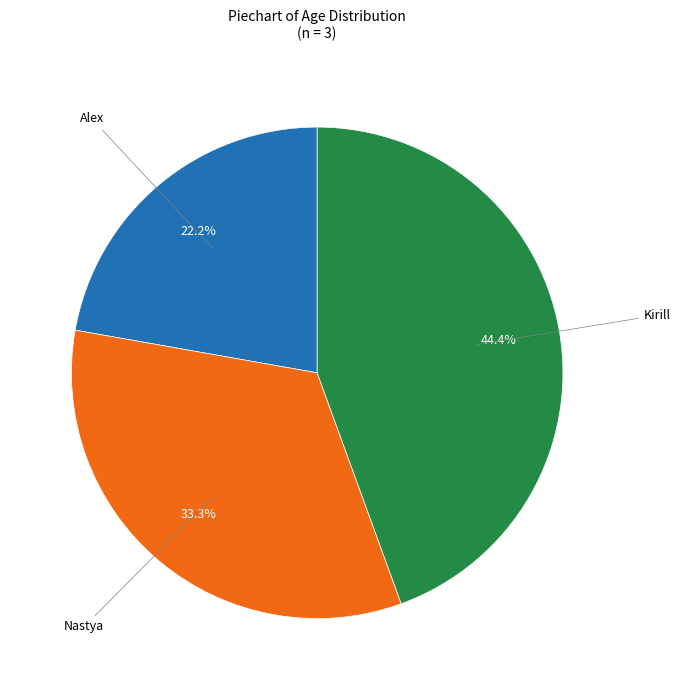

How many segments does this pie chart have?

3